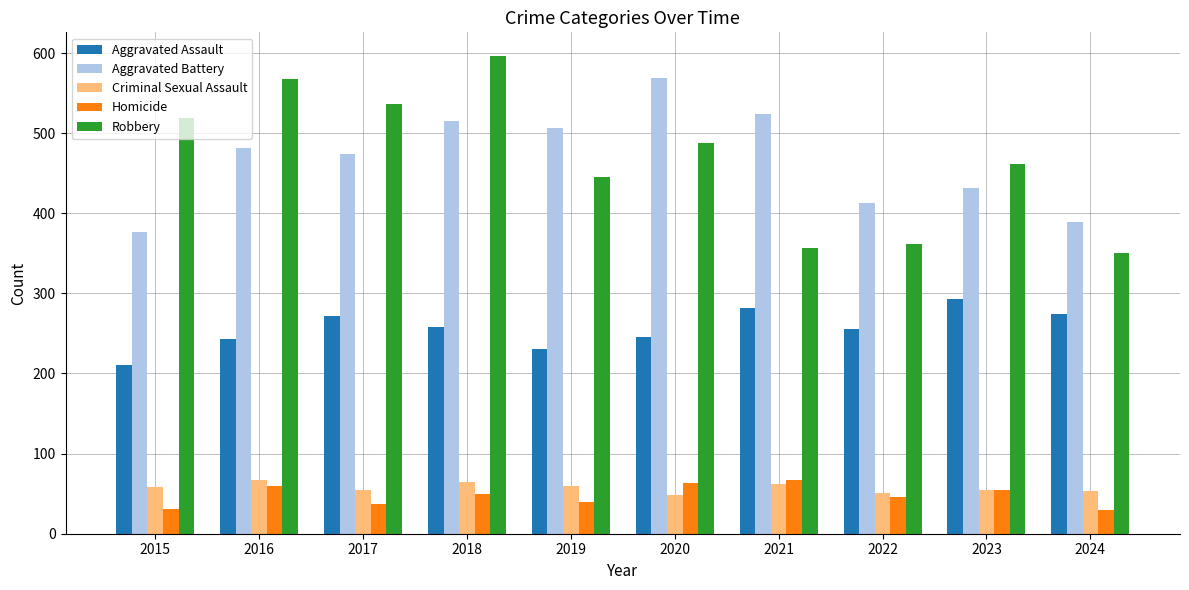

What is the value of the Robbery bar at the 10th from the left?

350